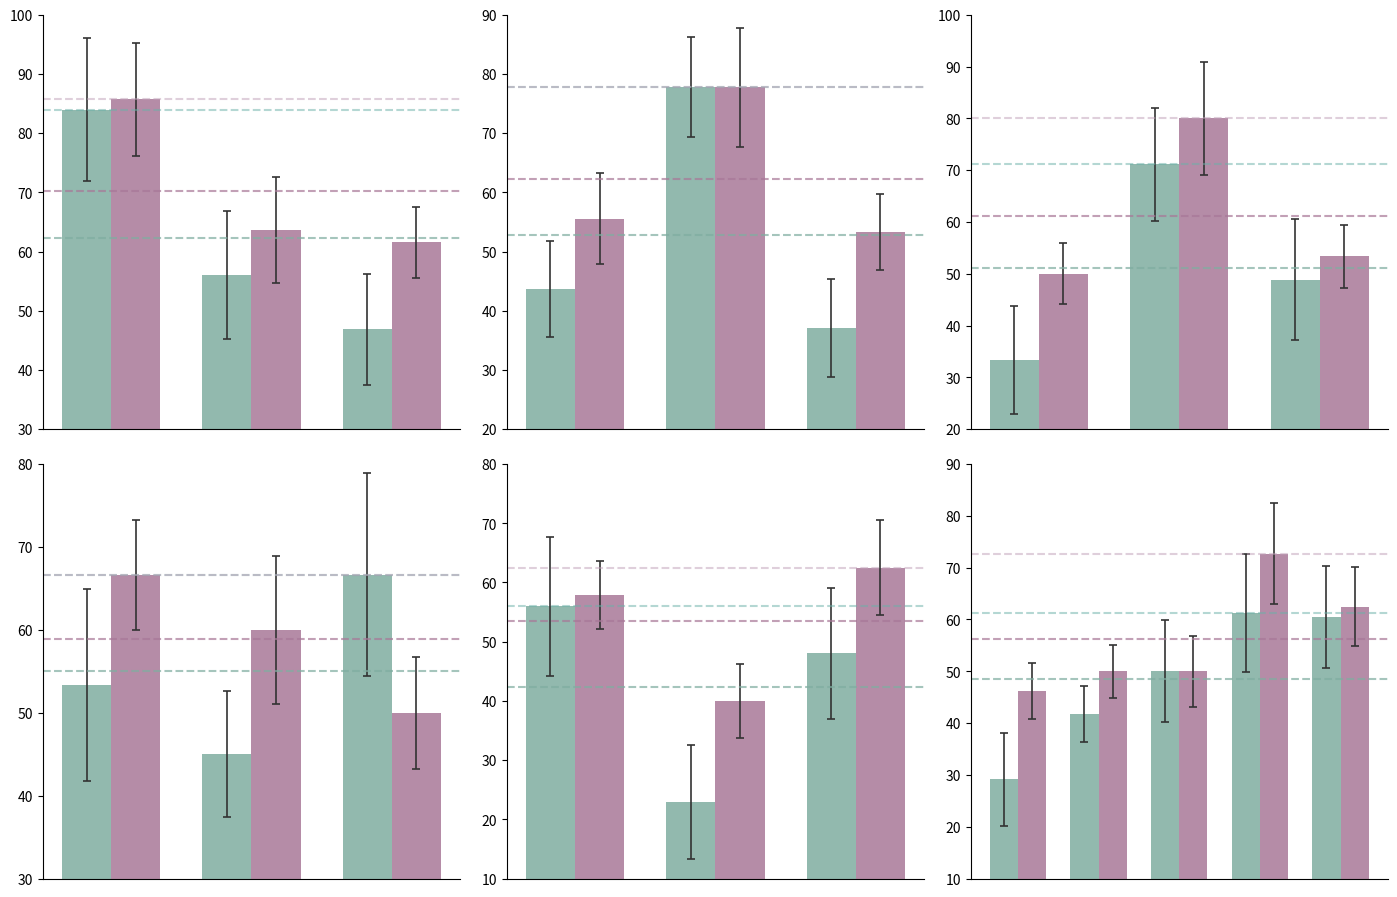

At 4, list the series in order from largest to smallest.

accuracy, f1